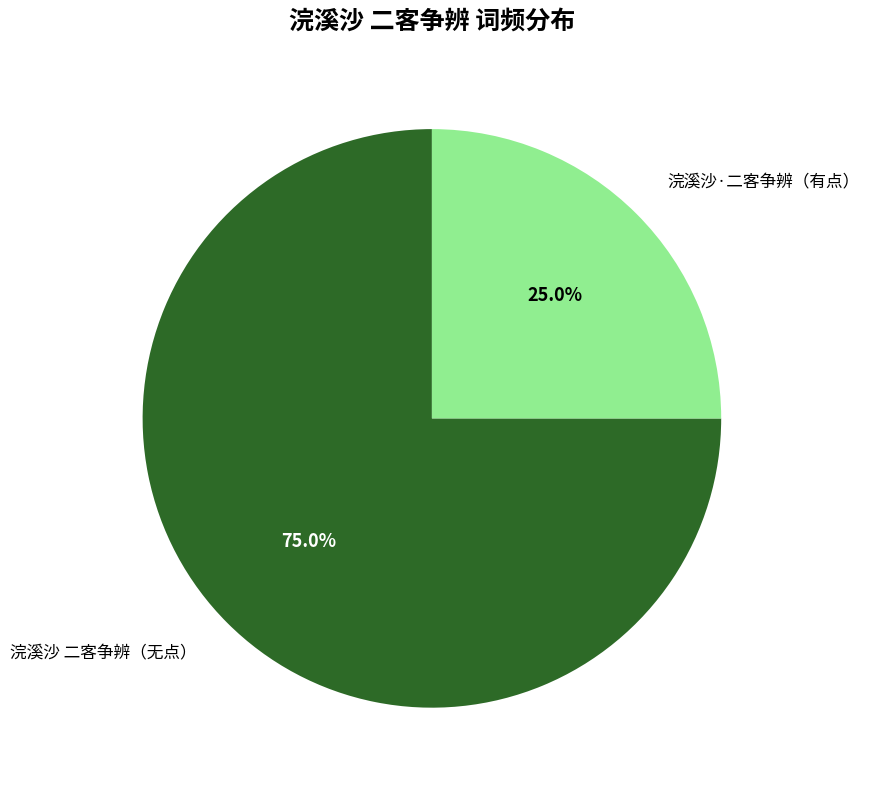

Does 浣溪沙 二客争辨（无点） represent more than half of the total?

Yes